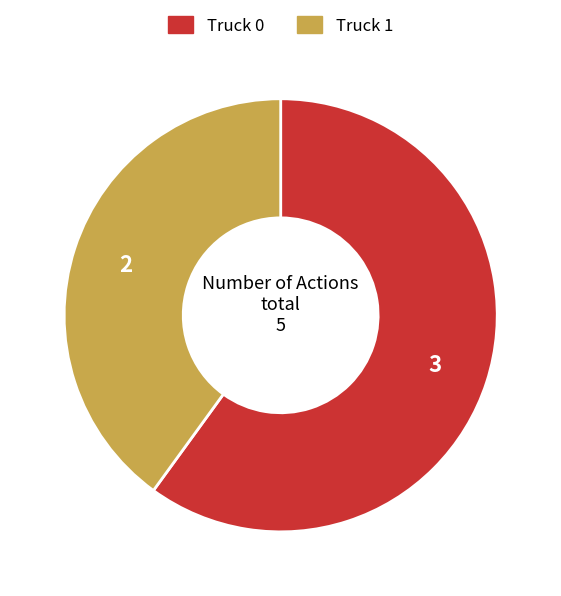

Which has a higher value, Truck 0 or Truck 1?

Truck 0